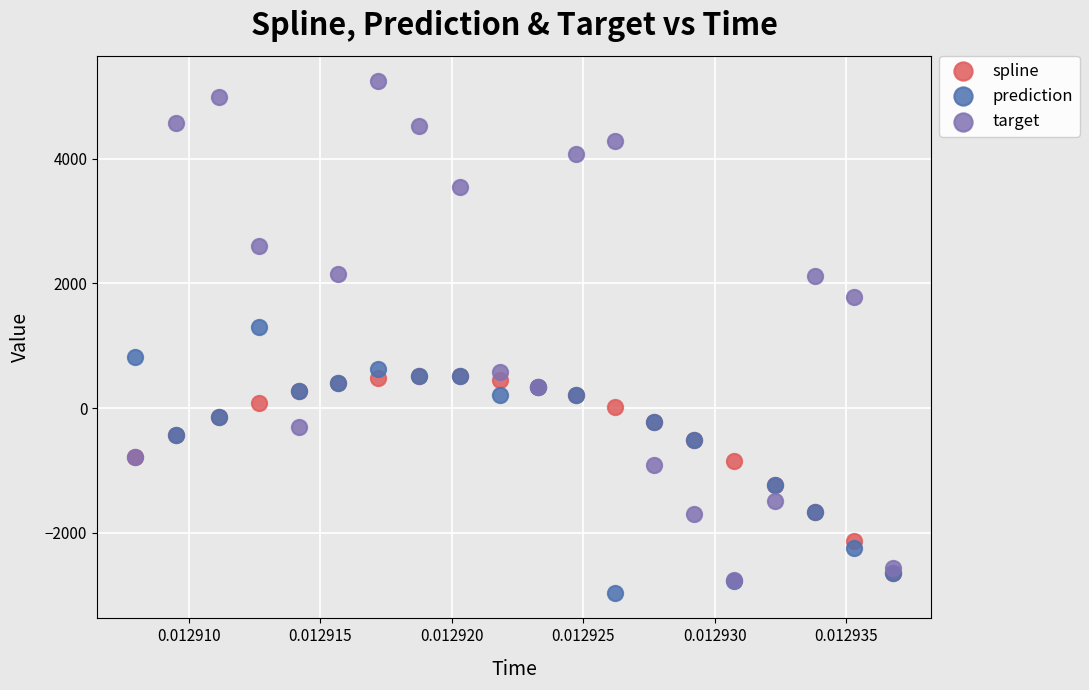

Which series reaches the minimum Y coordinate?

prediction